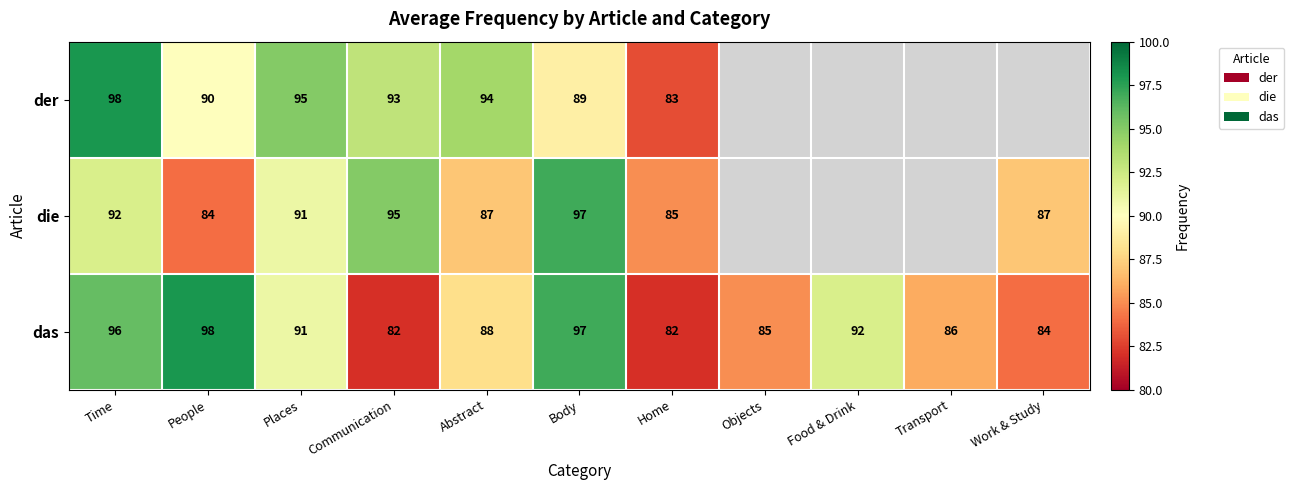

Which category has the highest value across all series?

Time